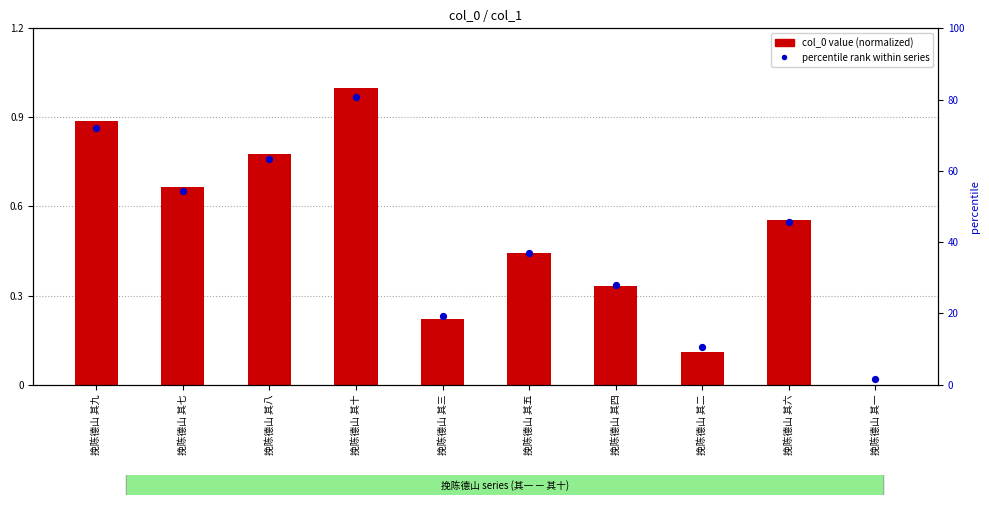

Which series reaches the maximum Y coordinate?

col_0 value (normalized)